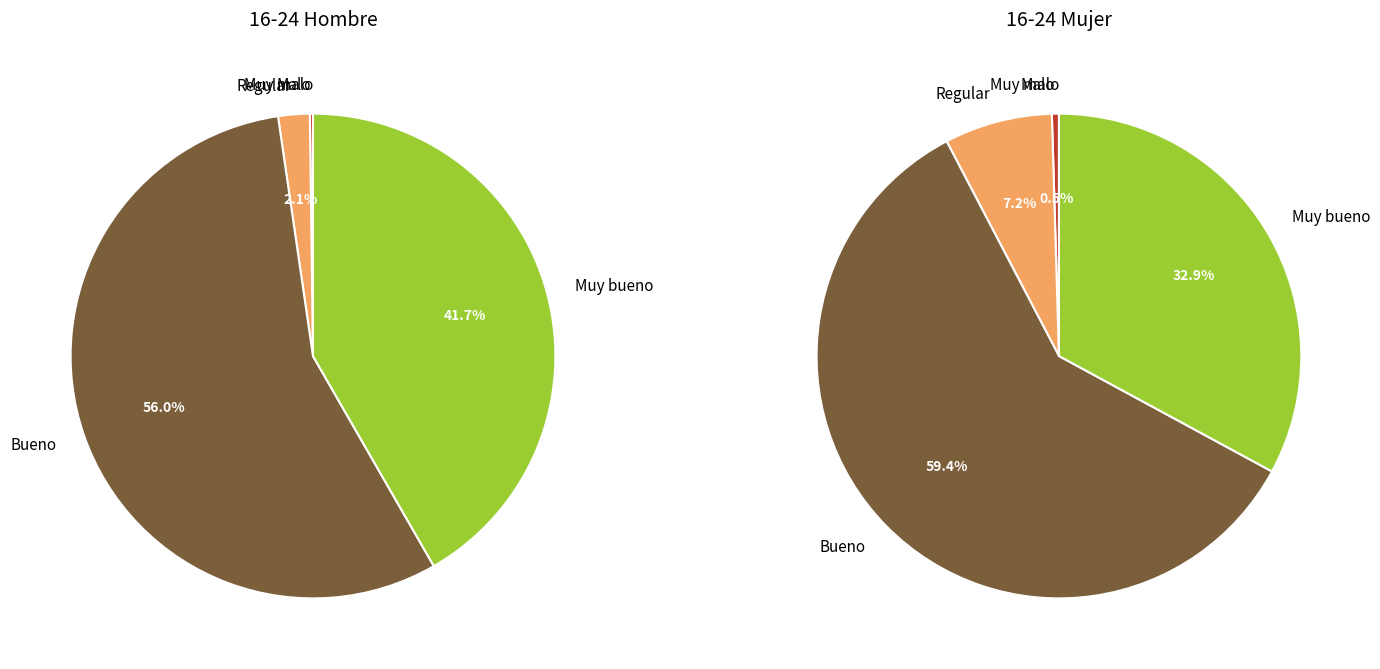

True or false: Malo accounts for 1% of the total.

False